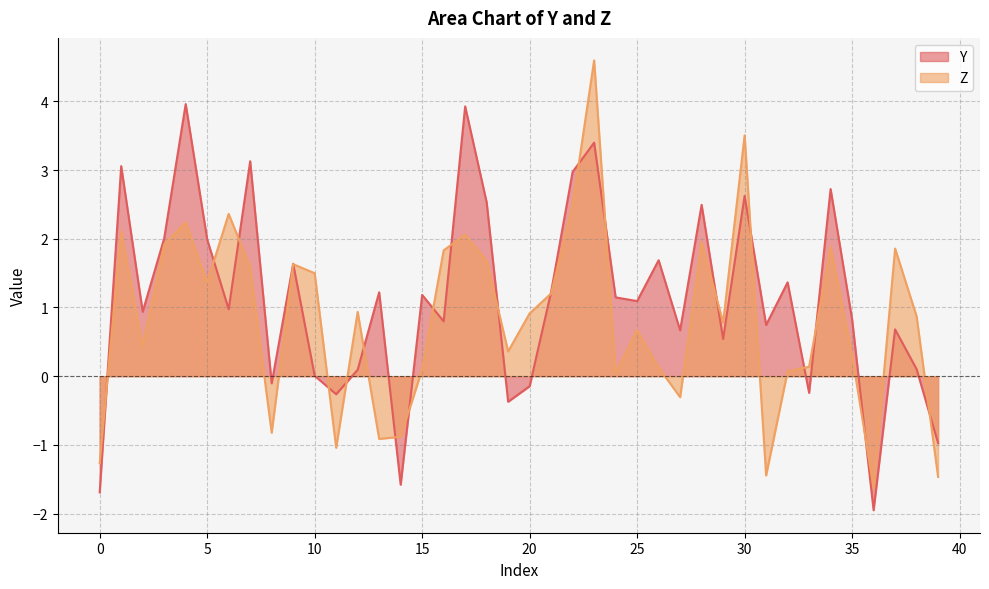

Where is the first local minimum for Z?

2